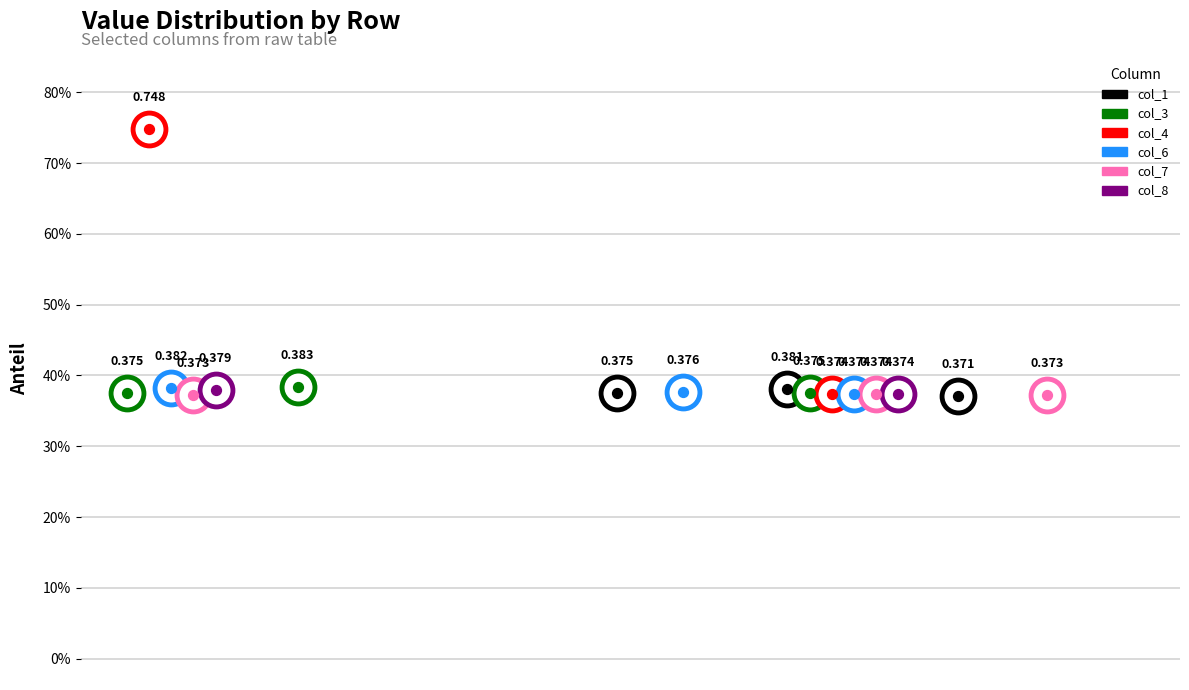

At which category is the sum across all series the highest?

A